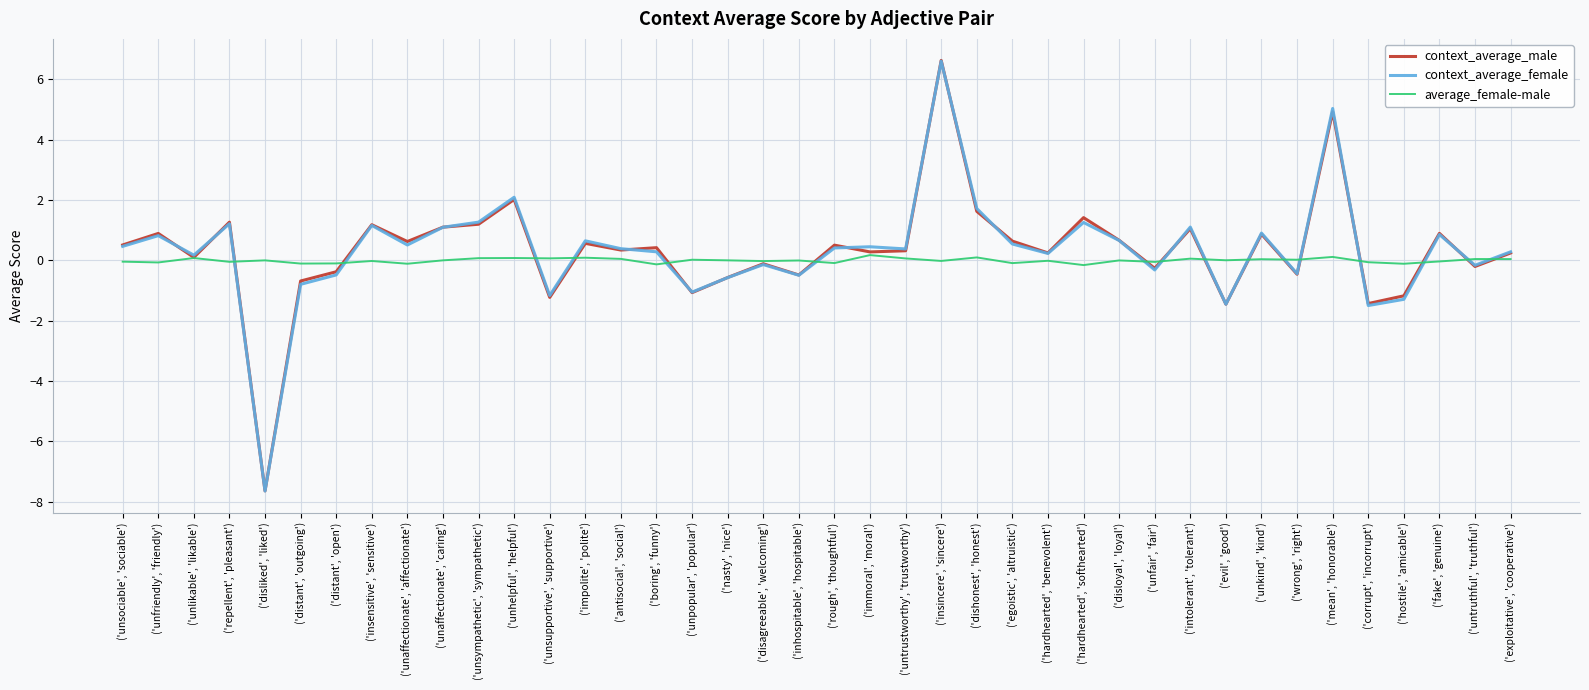

The value of context_average_male at ('hardhearted', 'softhearted') is 0.9. True or false?

False